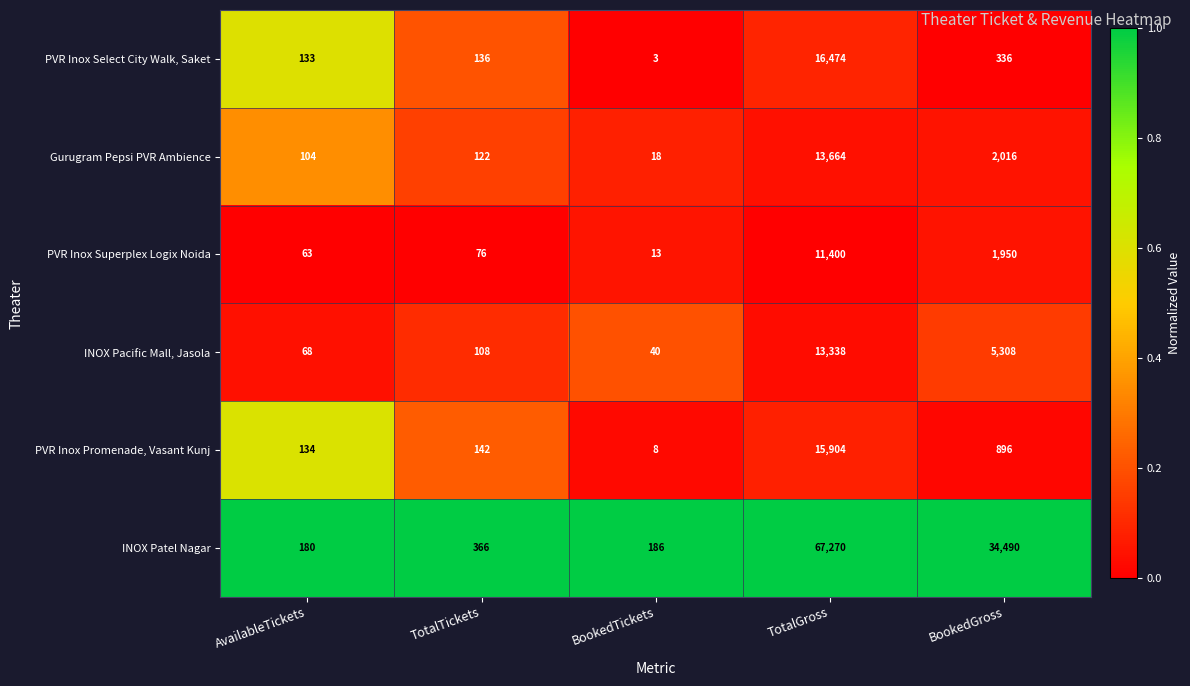

Reading left to right, list all the values displayed in this chart.

PVR Inox Select City Walk, Saket: AvailableTickets=133	TotalTickets=136	BookedTickets=3	TotalGross=16474	BookedGross=336
Gurugram Pepsi PVR Ambience: AvailableTickets=104	TotalTickets=122	BookedTickets=18	TotalGross=13664	BookedGross=2016
PVR Inox Superplex Logix Noida: AvailableTickets=63	TotalTickets=76	BookedTickets=13	TotalGross=11400	BookedGross=1950
INOX Pacific Mall, Jasola: AvailableTickets=68	TotalTickets=108	BookedTickets=40	TotalGross=13338	BookedGross=5308
PVR Inox Promenade, Vasant Kunj: AvailableTickets=134	TotalTickets=142	BookedTickets=8	TotalGross=15904	BookedGross=896
INOX Patel Nagar: AvailableTickets=180	TotalTickets=366	BookedTickets=186	TotalGross=67270	BookedGross=34490